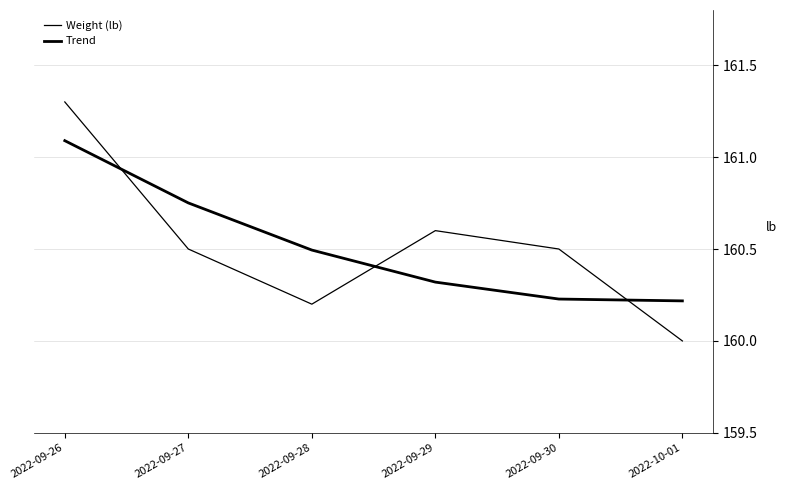

After their last crossing, which series has the higher values: Trend or Weight (lb)?

Trend